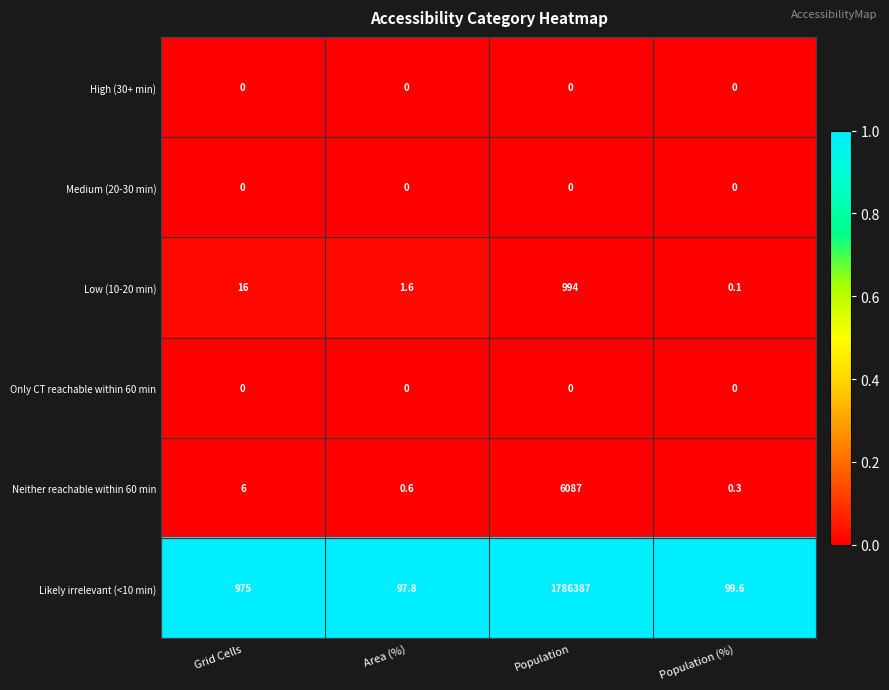

How many data points does each series have?

4